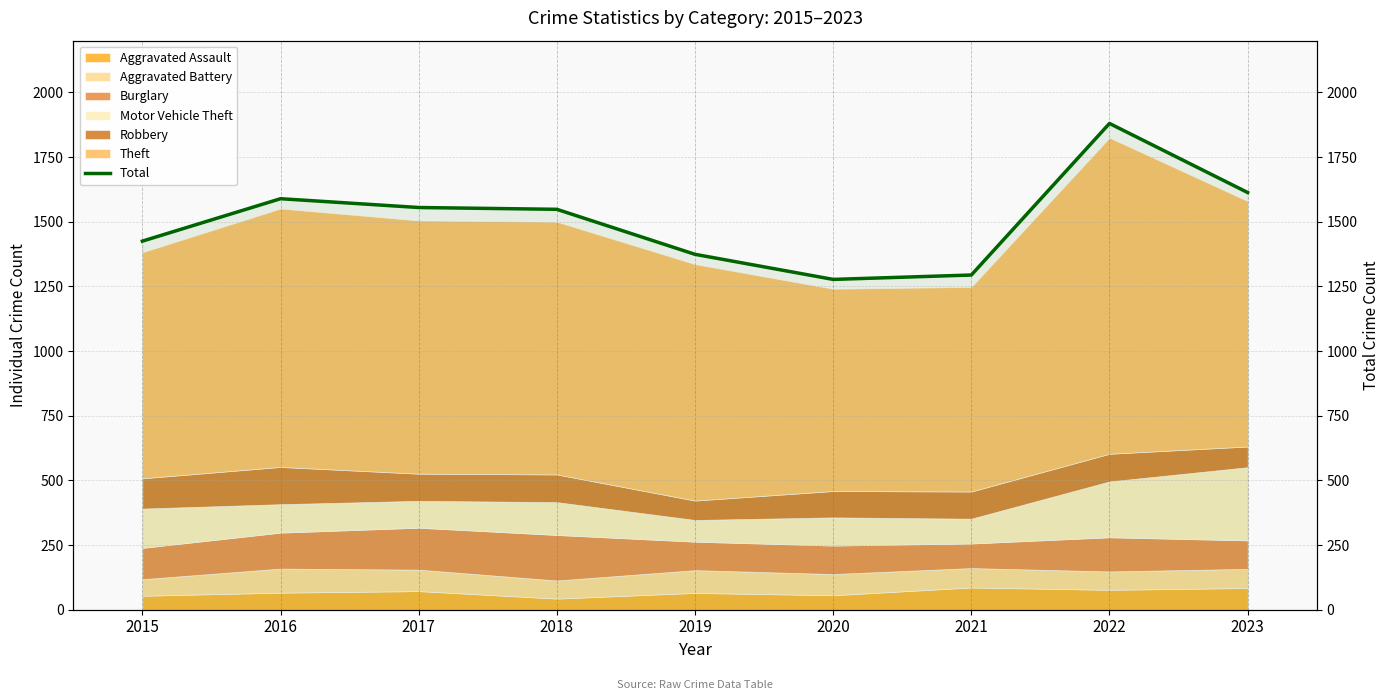

How many interior local peaks (higher than both neighbors) does the data have?

2